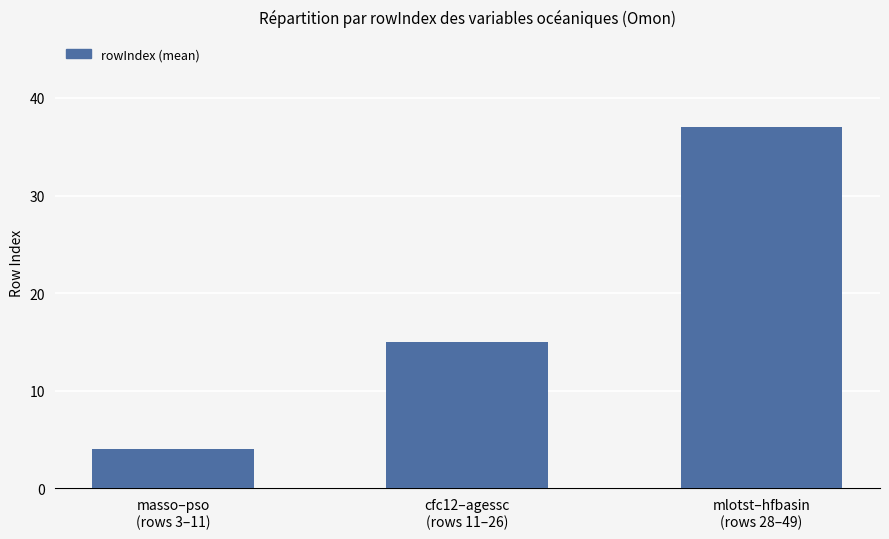

What is the greatest value displayed?

37